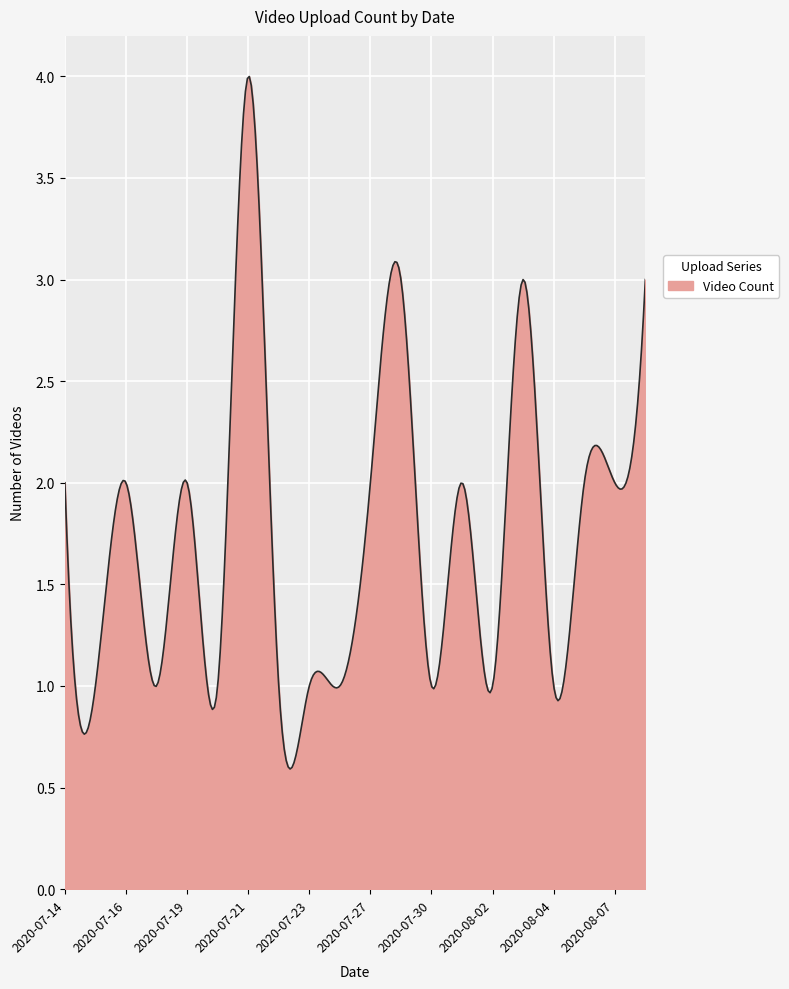

What is the difference between the maximum and minimum values?

3.4